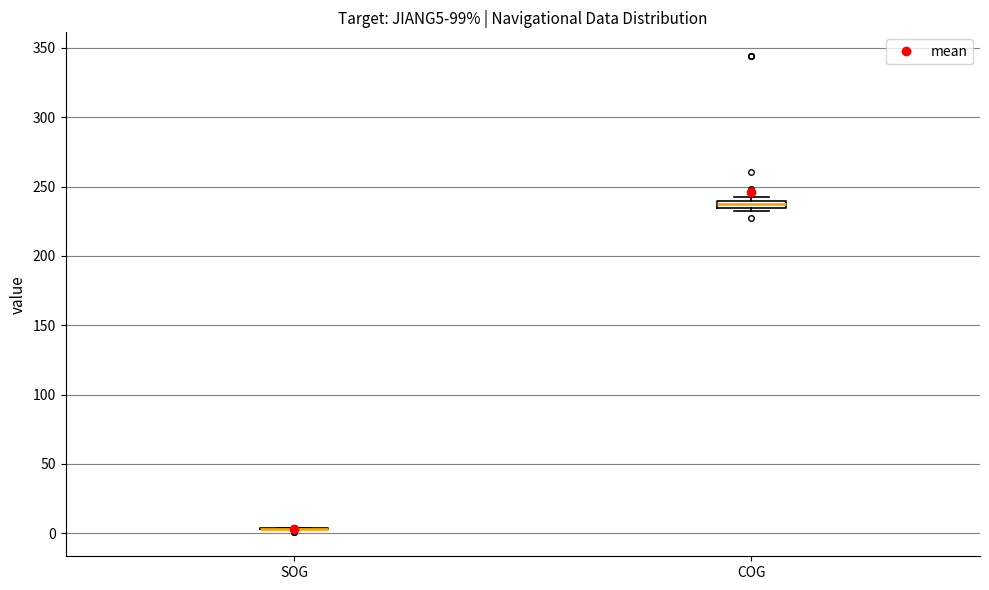

Where is the upper edge of the box for COG on the y-axis? The values are not printed on the chart, so give them approximately, as read against the axis.

240